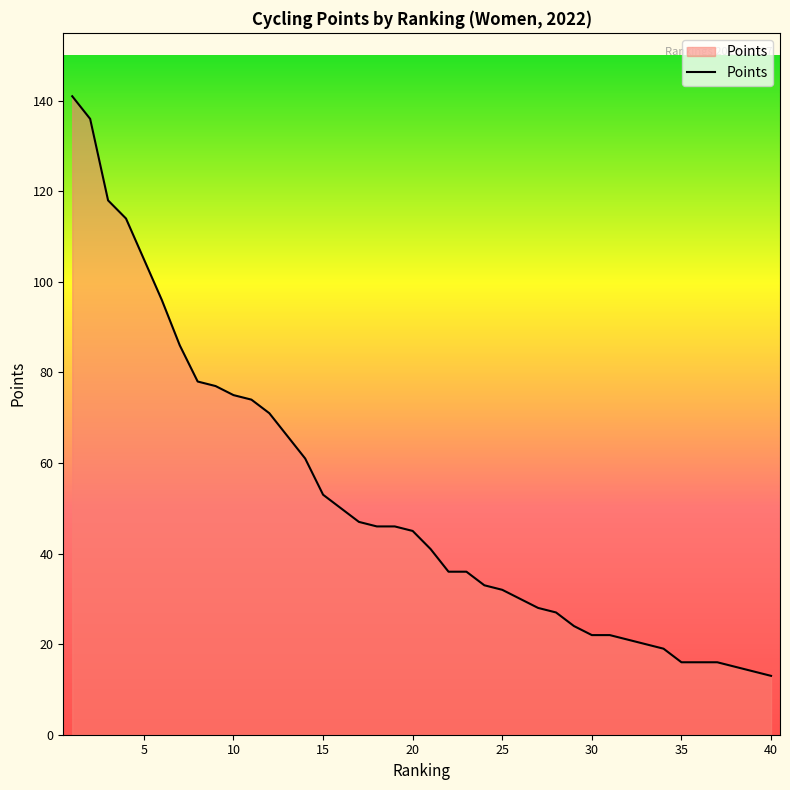

What is the minimum value shown in the chart?

13